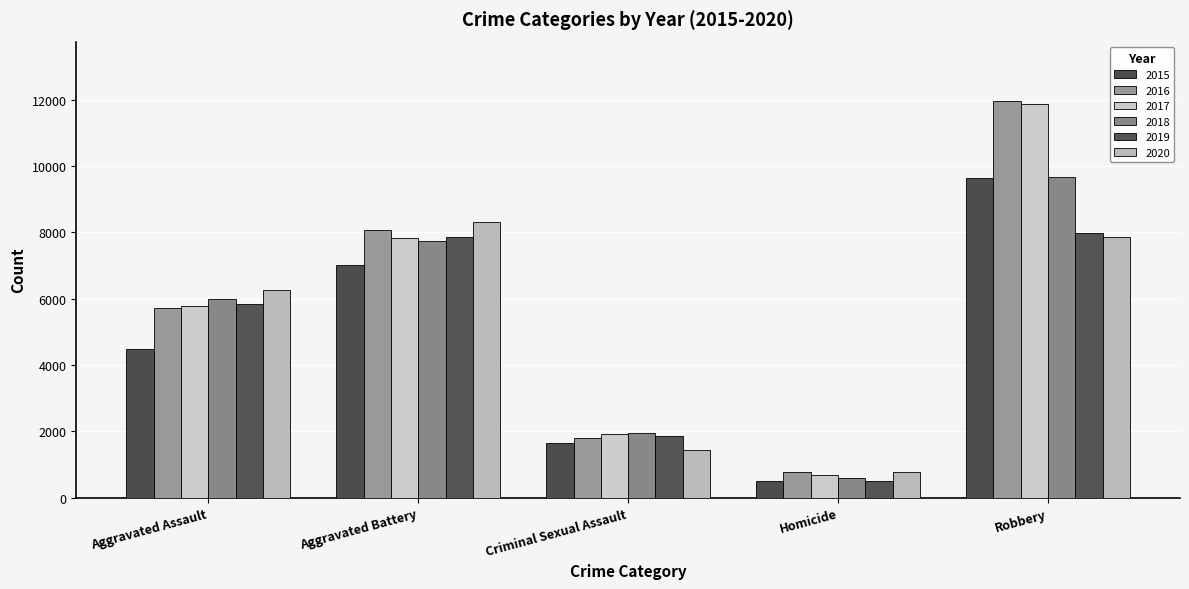

What is the lowest value of the 2017 series?

672